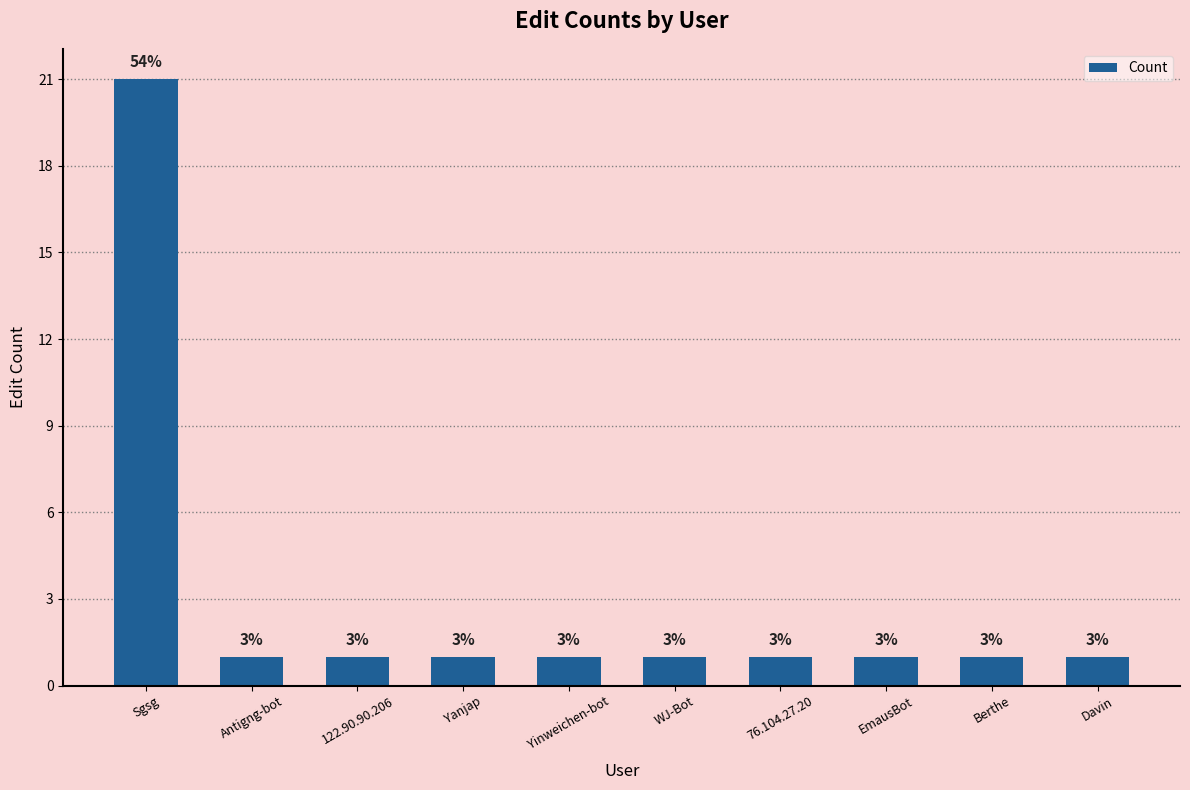

Does the chart contain any negative values?

No